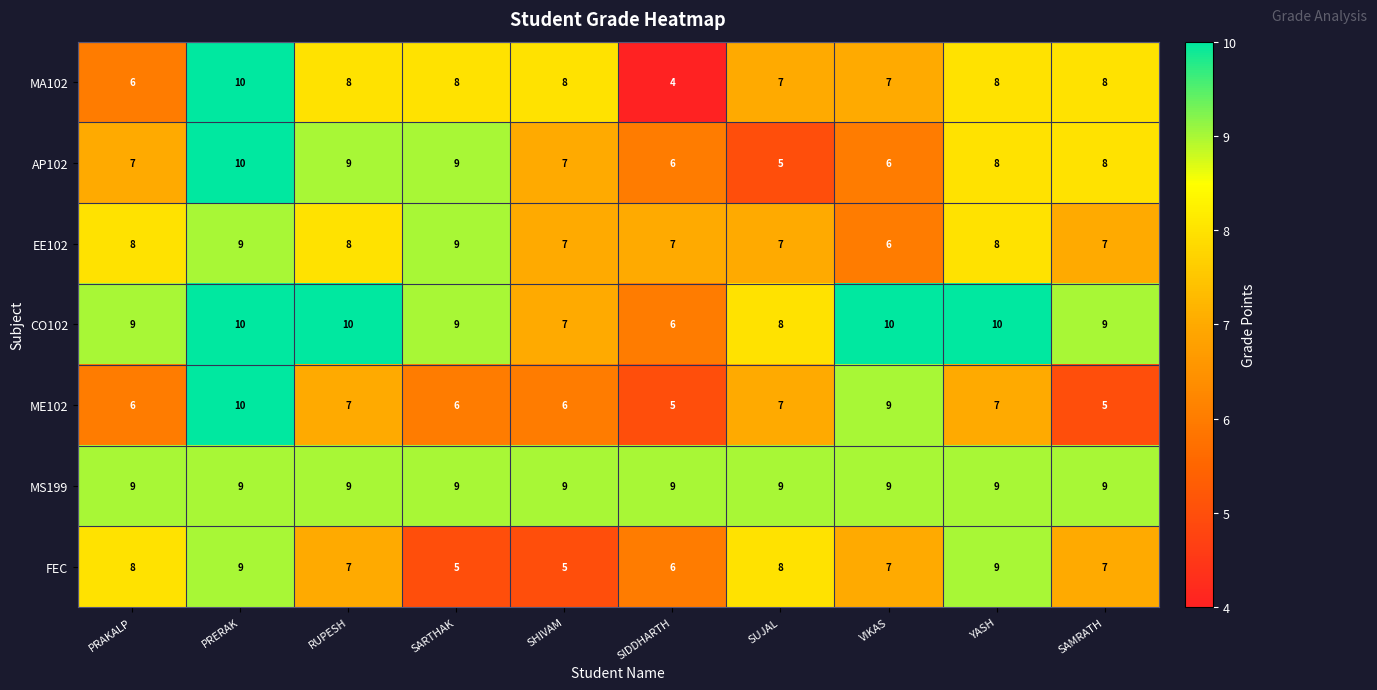

What is the greatest value displayed?

10